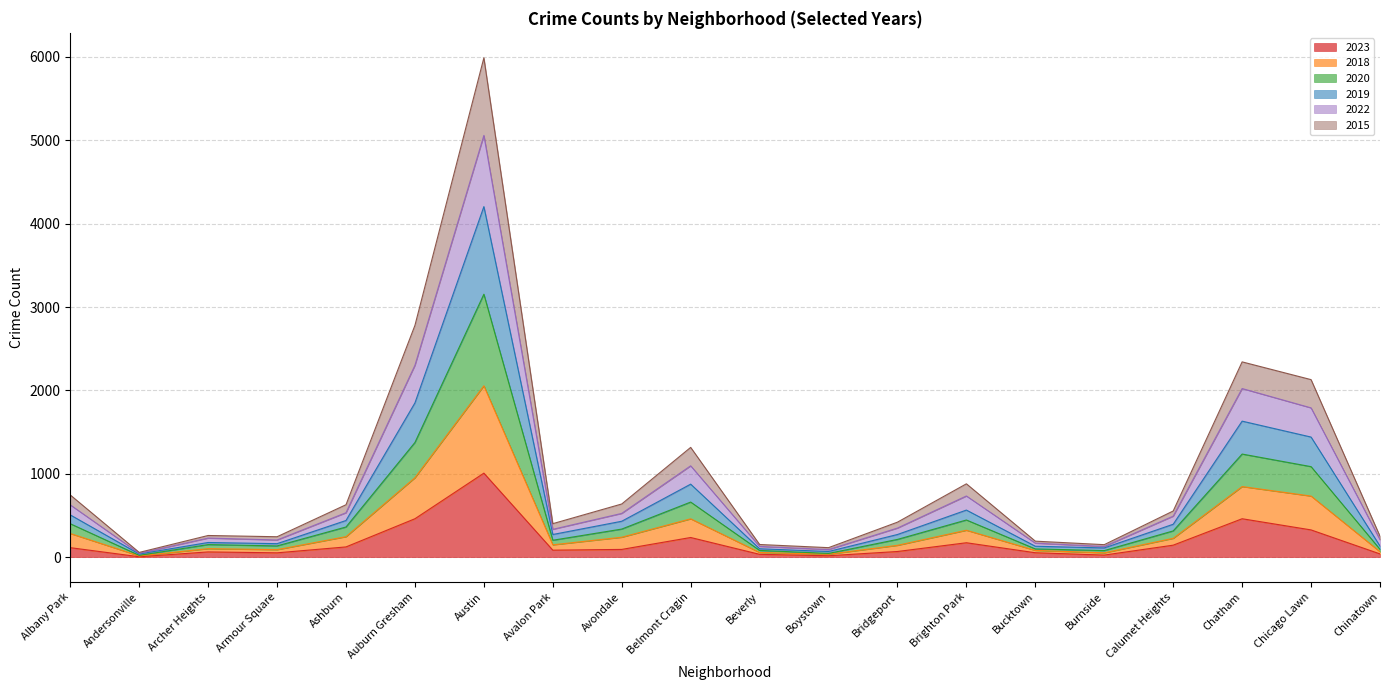

At which category is the sum across all series the highest?

Austin